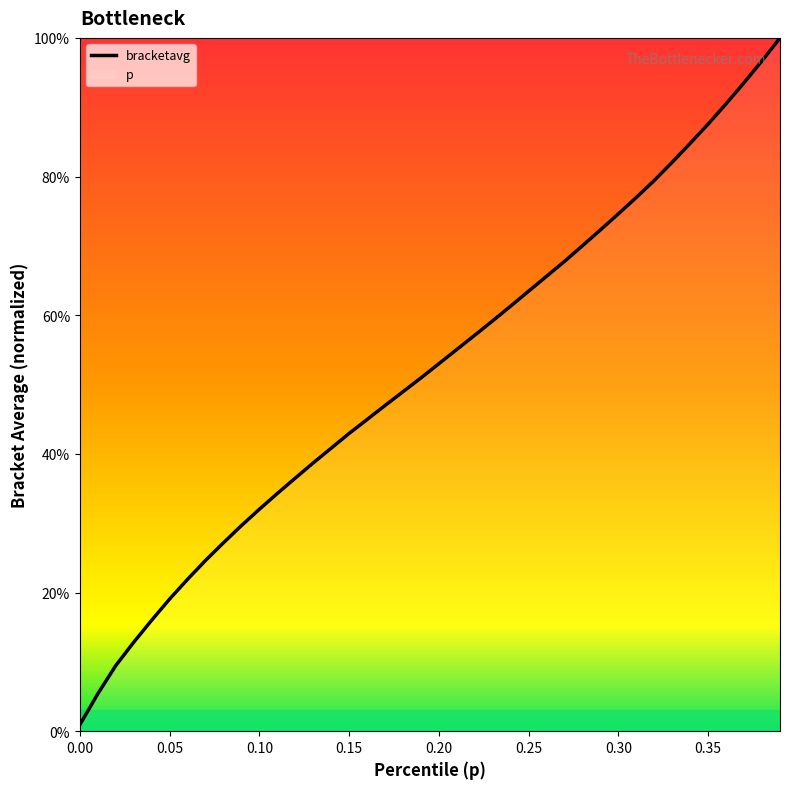

Rank the categories by value from highest to lowest.

0.39, 0.38, 0.37, 0.36, 0.35, 0.34, 0.33, 0.32, 0.31, 0.3, 0.29, 0.28, 0.27, 0.26, 0.25, 0.24, 0.23, 0.22, 0.21, 0.2, 0.19, 0.18, 0.17, 0.16, 0.15, 0.14, 0.13, 0.12, 0.11, 0.1, 0.09, 0.08, 0.07, 0.06, 0.05, 0.04, 0.03, 0.02, 0.01, 0.0